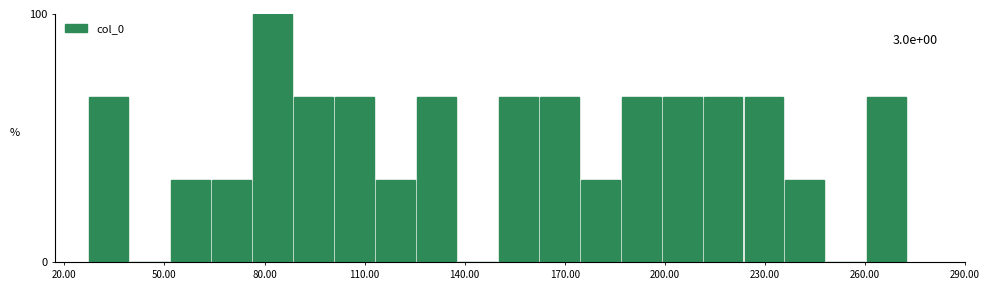

Around what value on the x-axis is the tallest bar? Give the approximate position of its centre, as read against the axis.

80